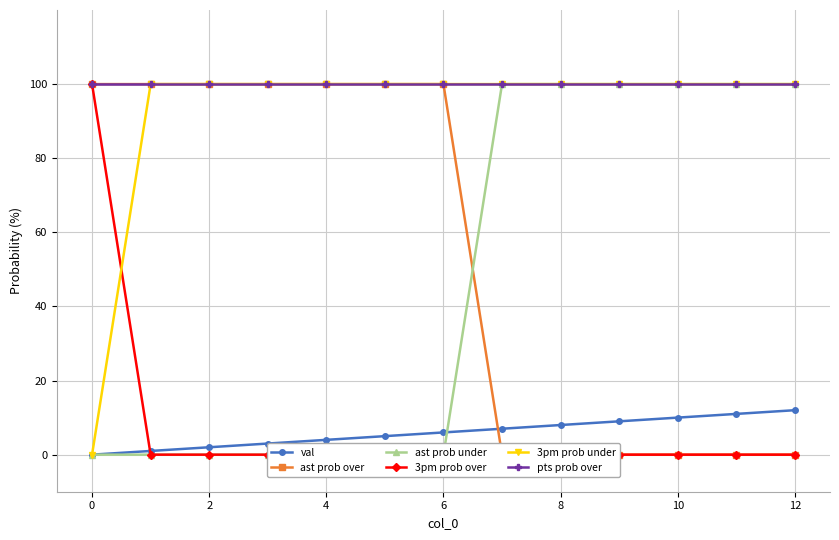

How many lines are shown in the chart?

6